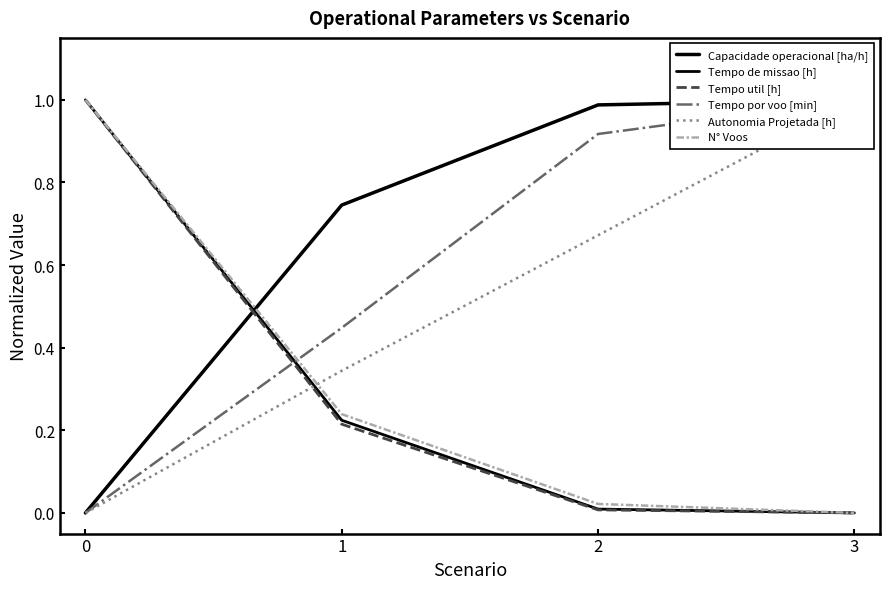

Is this an area chart (filled region under the line)?

No